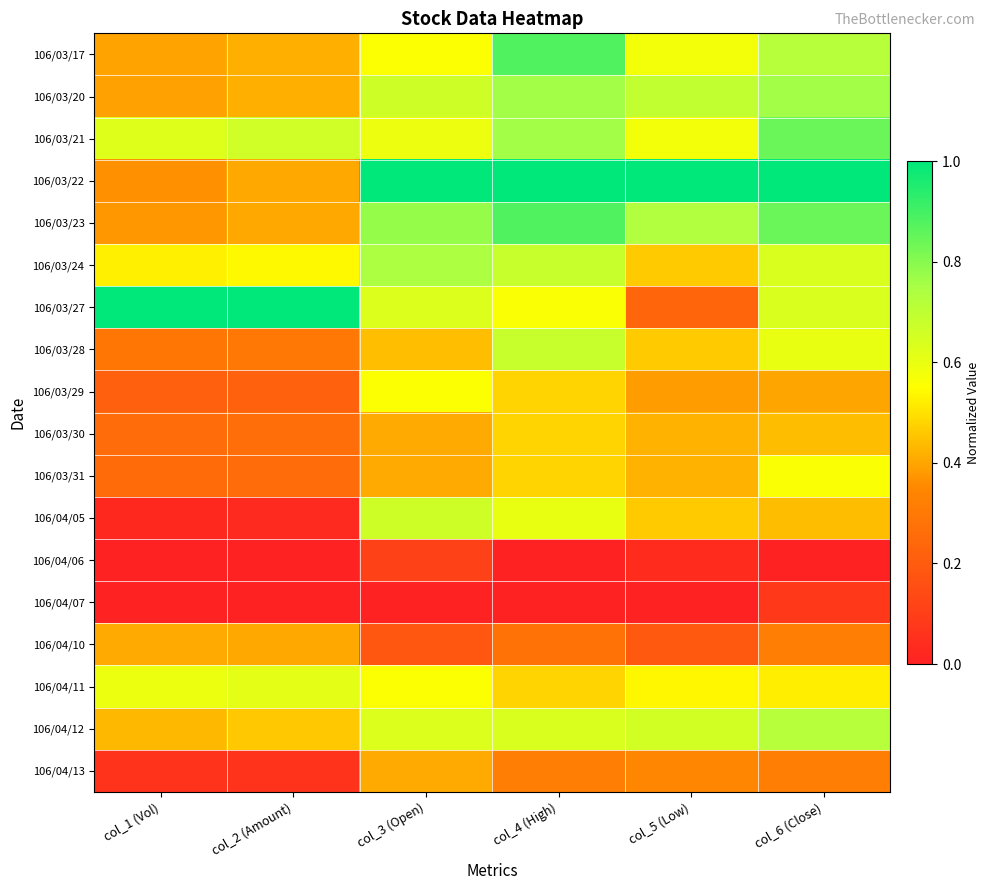

Reading left to right, transcribe all the data shown in this chart.

106/03/17: col_1 (Vol)=0.4	col_2 (Amount)=0.4	col_3 (Open)=0.6	col_4 (High)=0.9	col_5 (Low)=0.6	col_6 (Close)=0.7
106/03/20: col_1 (Vol)=0.4	col_2 (Amount)=0.4	col_3 (Open)=0.7	col_4 (High)=0.8	col_5 (Low)=0.7	col_6 (Close)=0.8
106/03/21: col_1 (Vol)=0.6	col_2 (Amount)=0.7	col_3 (Open)=0.6	col_4 (High)=0.8	col_5 (Low)=0.6	col_6 (Close)=0.8
106/03/22: col_1 (Vol)=0.4	col_2 (Amount)=0.4	col_3 (Open)=1.0	col_4 (High)=1.0	col_5 (Low)=1.0	col_6 (Close)=1.0
106/03/23: col_1 (Vol)=0.4	col_2 (Amount)=0.4	col_3 (Open)=0.8	col_4 (High)=0.9	col_5 (Low)=0.7	col_6 (Close)=0.8
106/03/24: col_1 (Vol)=0.5	col_2 (Amount)=0.5	col_3 (Open)=0.7	col_4 (High)=0.7	col_5 (Low)=0.5	col_6 (Close)=0.6
106/03/27: col_1 (Vol)=1.0	col_2 (Amount)=1.0	col_3 (Open)=0.6	col_4 (High)=0.6	col_5 (Low)=0.2	col_6 (Close)=0.6
106/03/28: col_1 (Vol)=0.3	col_2 (Amount)=0.3	col_3 (Open)=0.4	col_4 (High)=0.7	col_5 (Low)=0.5	col_6 (Close)=0.6
106/03/29: col_1 (Vol)=0.2	col_2 (Amount)=0.2	col_3 (Open)=0.6	col_4 (High)=0.5	col_5 (Low)=0.4	col_6 (Close)=0.4
106/03/30: col_1 (Vol)=0.3	col_2 (Amount)=0.3	col_3 (Open)=0.4	col_4 (High)=0.5	col_5 (Low)=0.4	col_6 (Close)=0.4
106/03/31: col_1 (Vol)=0.3	col_2 (Amount)=0.3	col_3 (Open)=0.4	col_4 (High)=0.5	col_5 (Low)=0.4	col_6 (Close)=0.6
106/04/05: col_1 (Vol)=0.0	col_2 (Amount)=0.0	col_3 (Open)=0.7	col_4 (High)=0.6	col_5 (Low)=0.5	col_6 (Close)=0.4
106/04/06: col_1 (Vol)=0.0	col_2 (Amount)=0.0	col_3 (Open)=0.1	col_4 (High)=0.0	col_5 (Low)=0.0	col_6 (Close)=0.0
106/04/07: col_1 (Vol)=0.0	col_2 (Amount)=0.0	col_3 (Open)=0.0	col_4 (High)=0.0	col_5 (Low)=0.0	col_6 (Close)=0.1
106/04/10: col_1 (Vol)=0.4	col_2 (Amount)=0.4	col_3 (Open)=0.2	col_4 (High)=0.3	col_5 (Low)=0.2	col_6 (Close)=0.3
106/04/11: col_1 (Vol)=0.6	col_2 (Amount)=0.6	col_3 (Open)=0.6	col_4 (High)=0.5	col_5 (Low)=0.5	col_6 (Close)=0.5
106/04/12: col_1 (Vol)=0.4	col_2 (Amount)=0.5	col_3 (Open)=0.6	col_4 (High)=0.6	col_5 (Low)=0.7	col_6 (Close)=0.7
106/04/13: col_1 (Vol)=0.1	col_2 (Amount)=0.1	col_3 (Open)=0.4	col_4 (High)=0.3	col_5 (Low)=0.3	col_6 (Close)=0.3